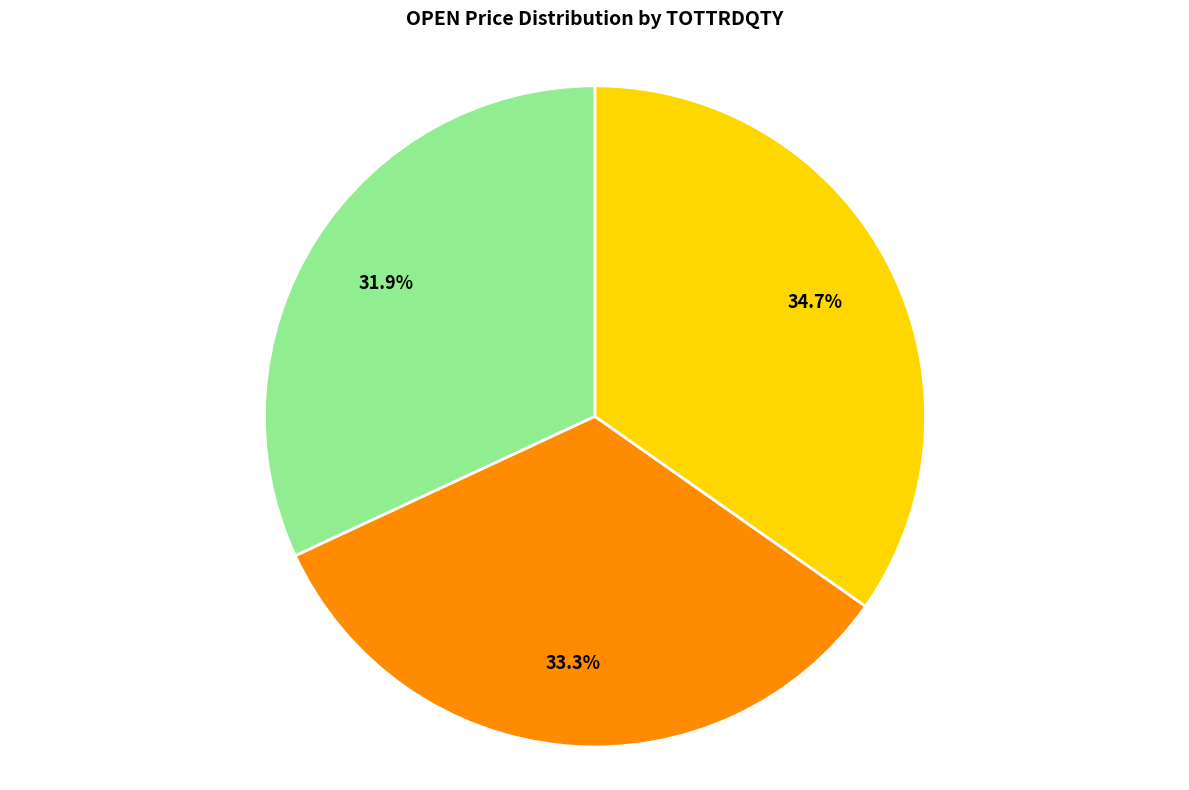

Is there any slice that represents more than half of the pie?

No